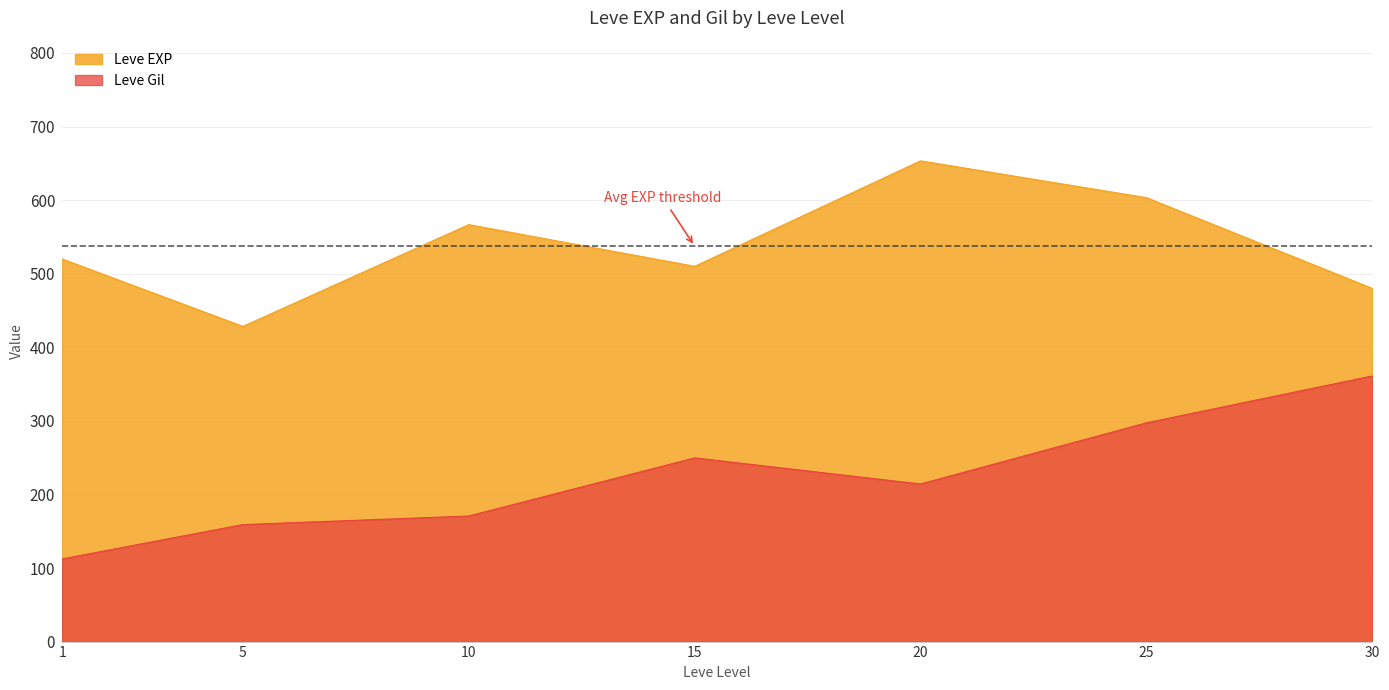

What is the average value of the Leve EXP series?

537.4